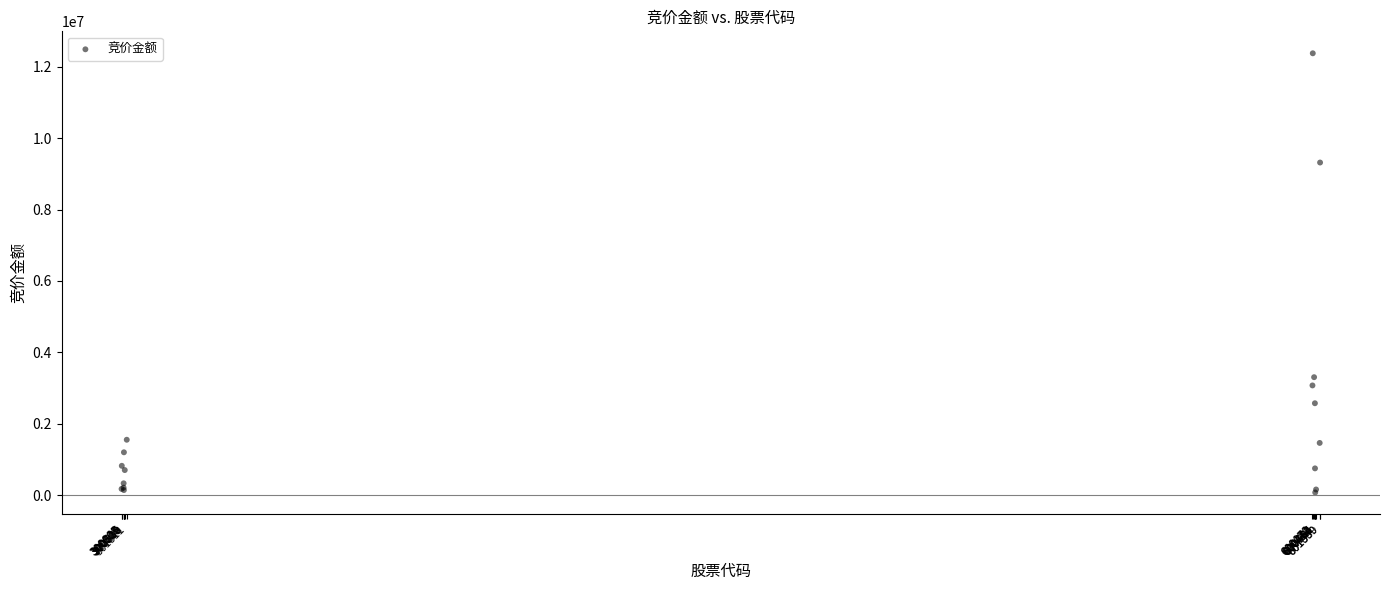

What Y value in the scatter plot is closest to 6227464?

3303577